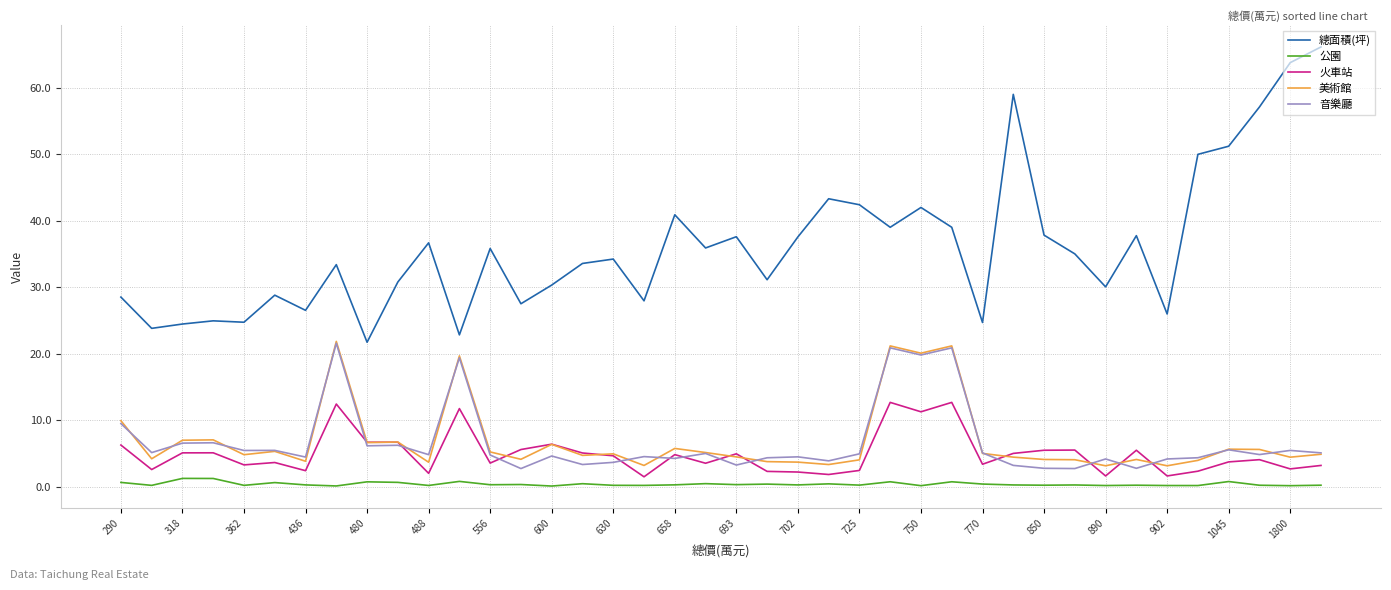

True or false: 火車站 and 總面積(坪) intersect in this chart.

False